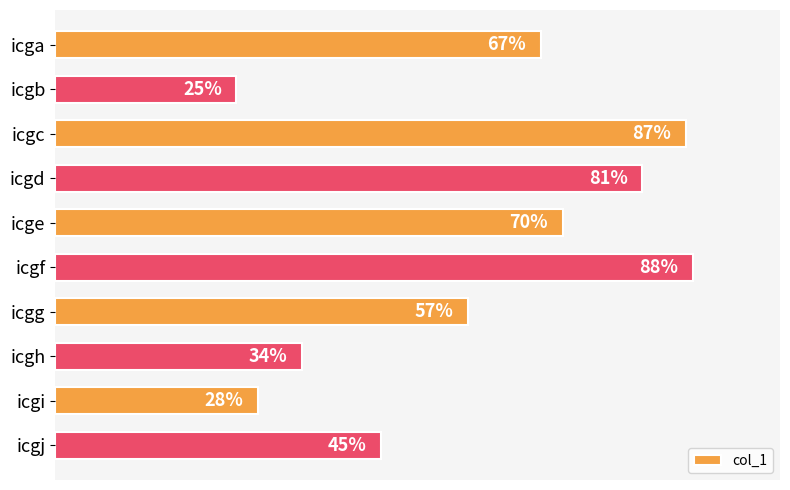

List the labels in order of value, smallest first.

icgb, icgi, icgh, icgj, icgg, icga, icge, icgd, icgc, icgf